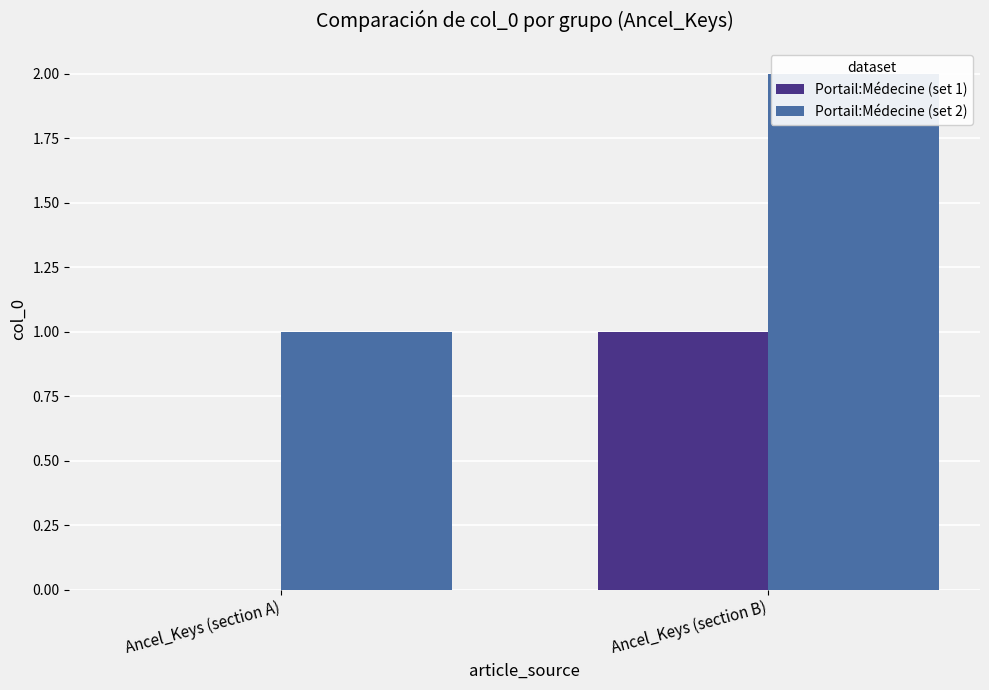

What is the total value across all series at Ancel_Keys (section B)?

3